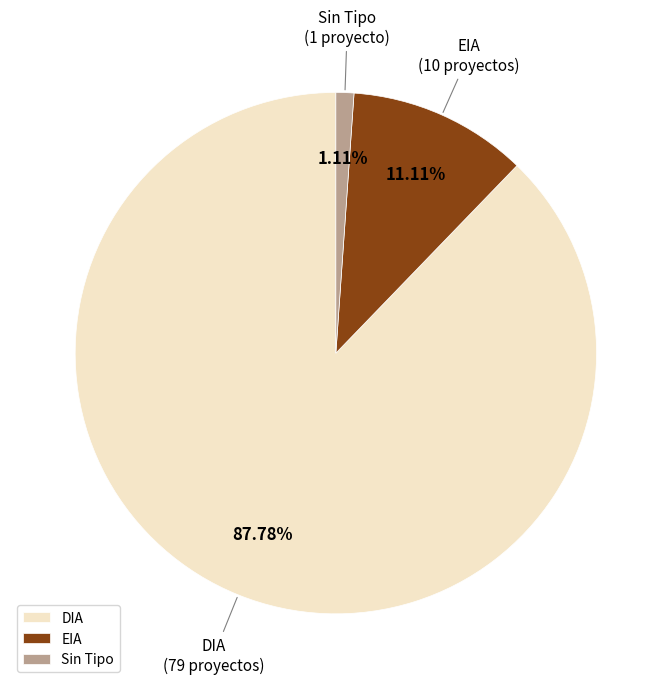

Rank the categories by value from lowest to highest.

Sin Tipo, EIA, DIA